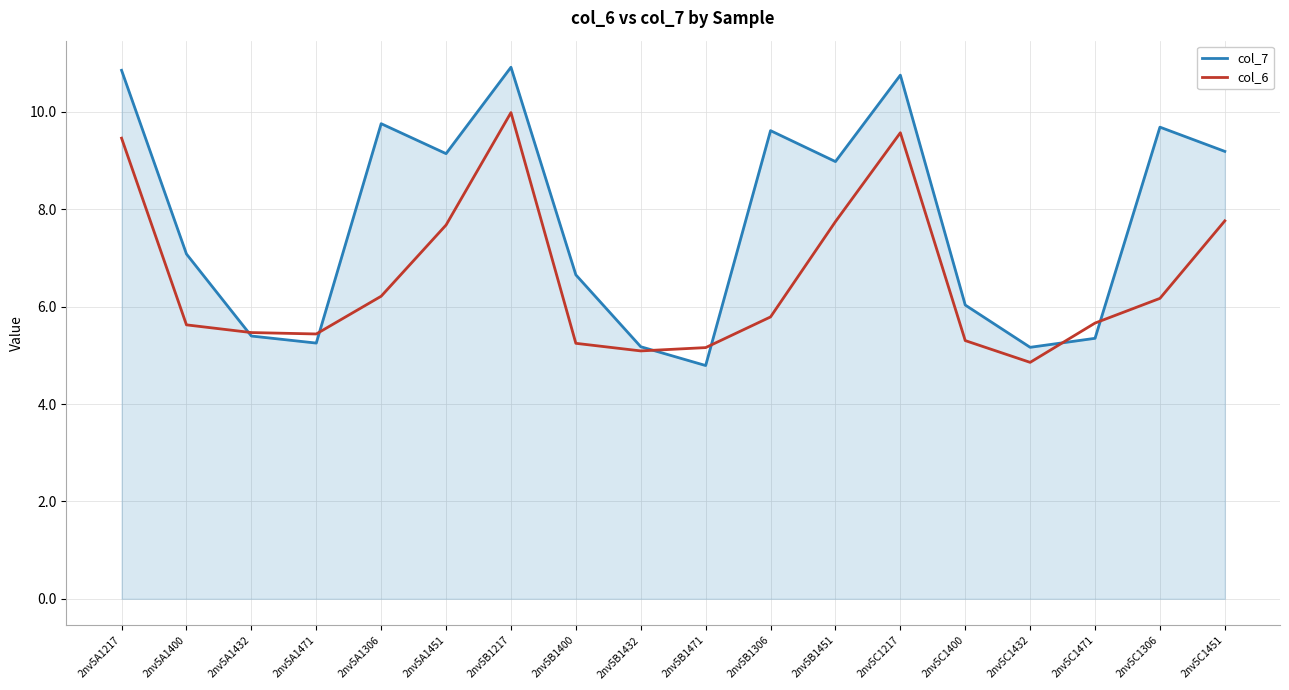

At which category does col_7 reach its first local valley?

2nv5A1471